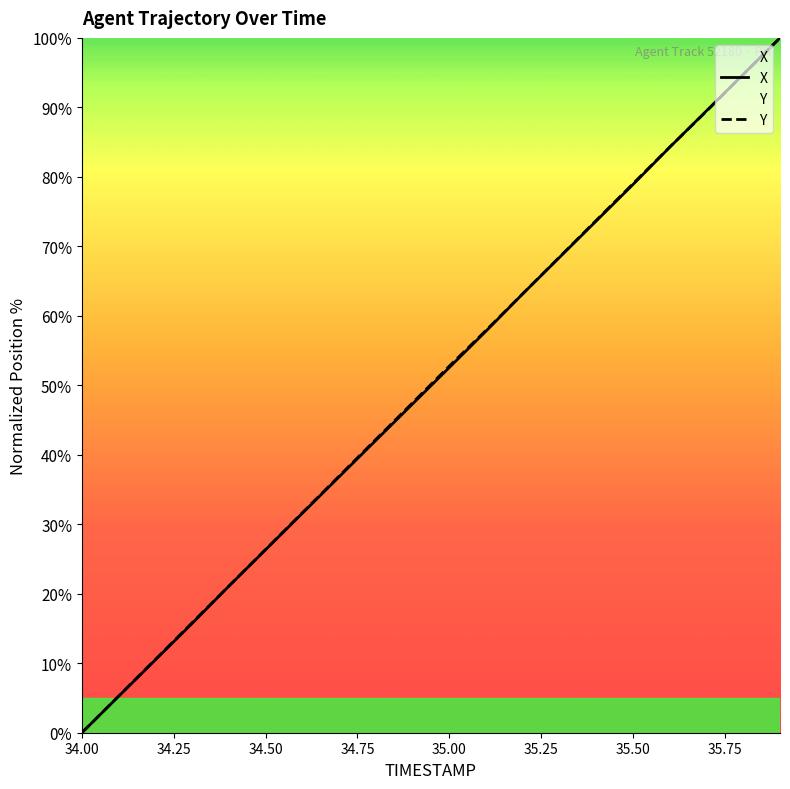

True or false: X has more than 1 points higher than both neighbors.

False